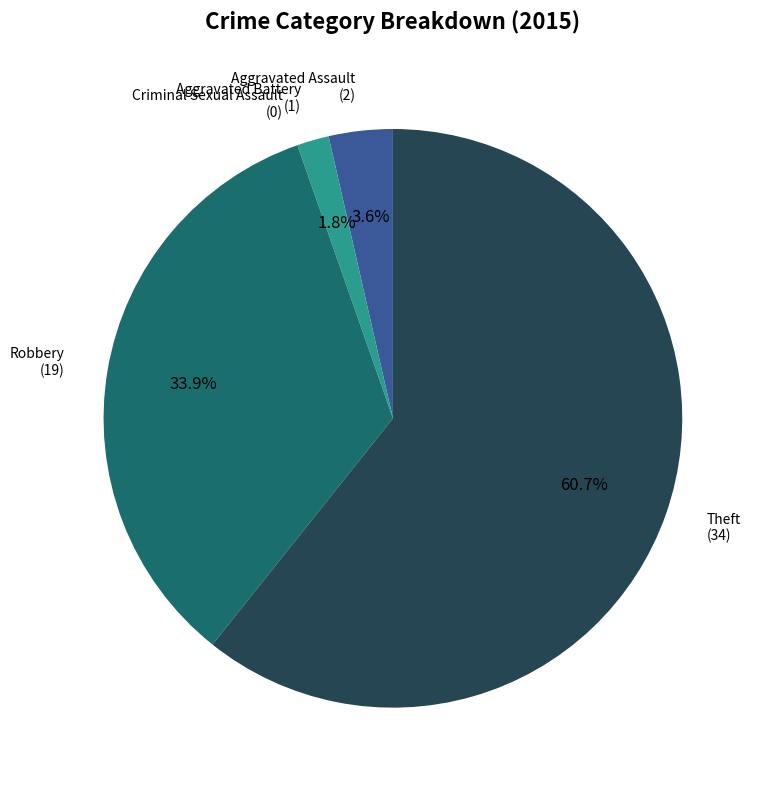

Which category has the biggest portion of the pie?

Theft